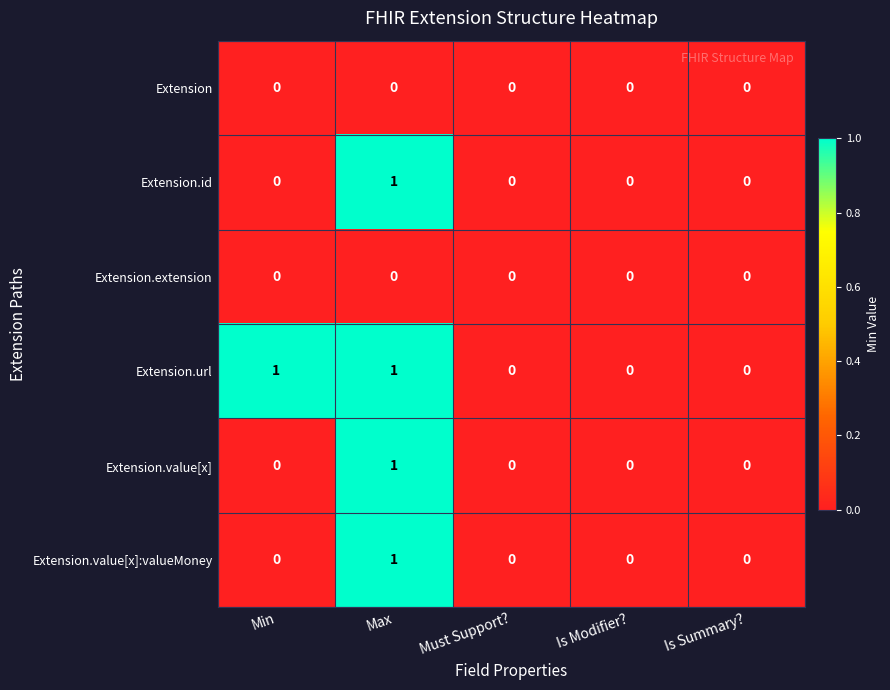

Which series has the largest total across all categories?

Extension.url